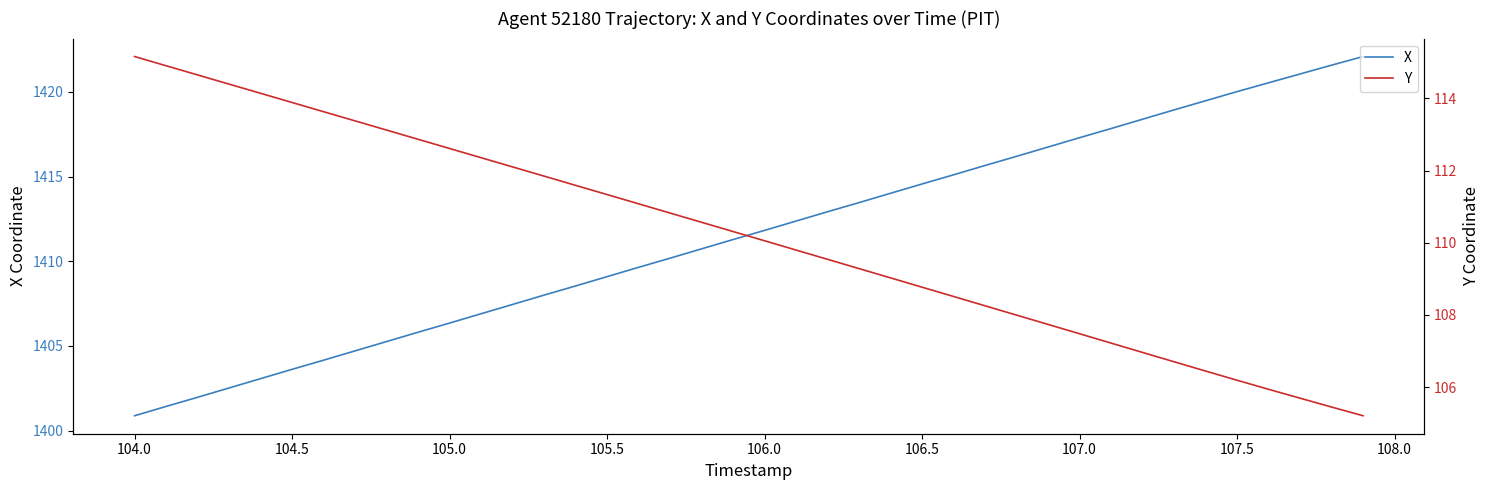

How many data points in X are above 1411?

21